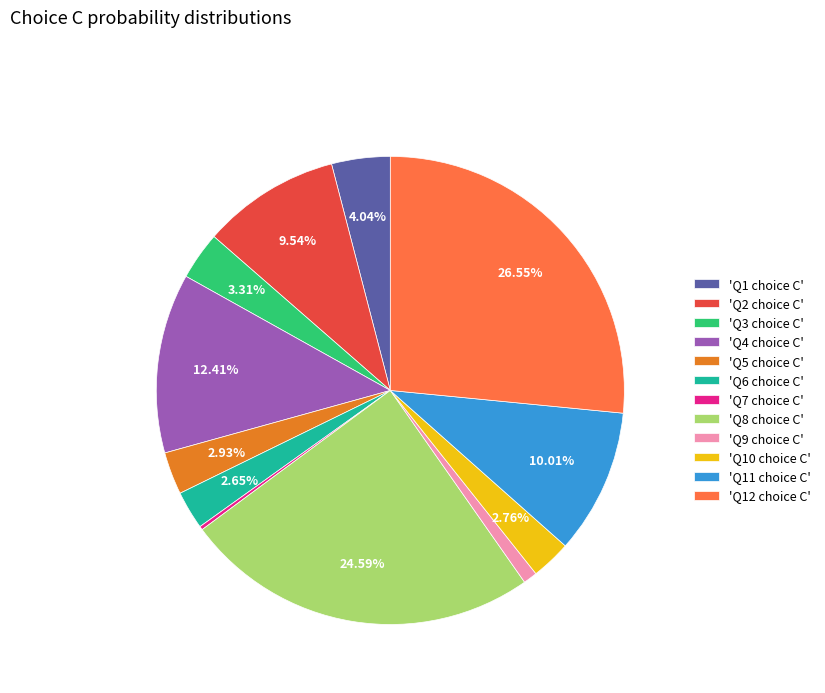

Does 'Q4 choice C' represent more than half of the total?

No